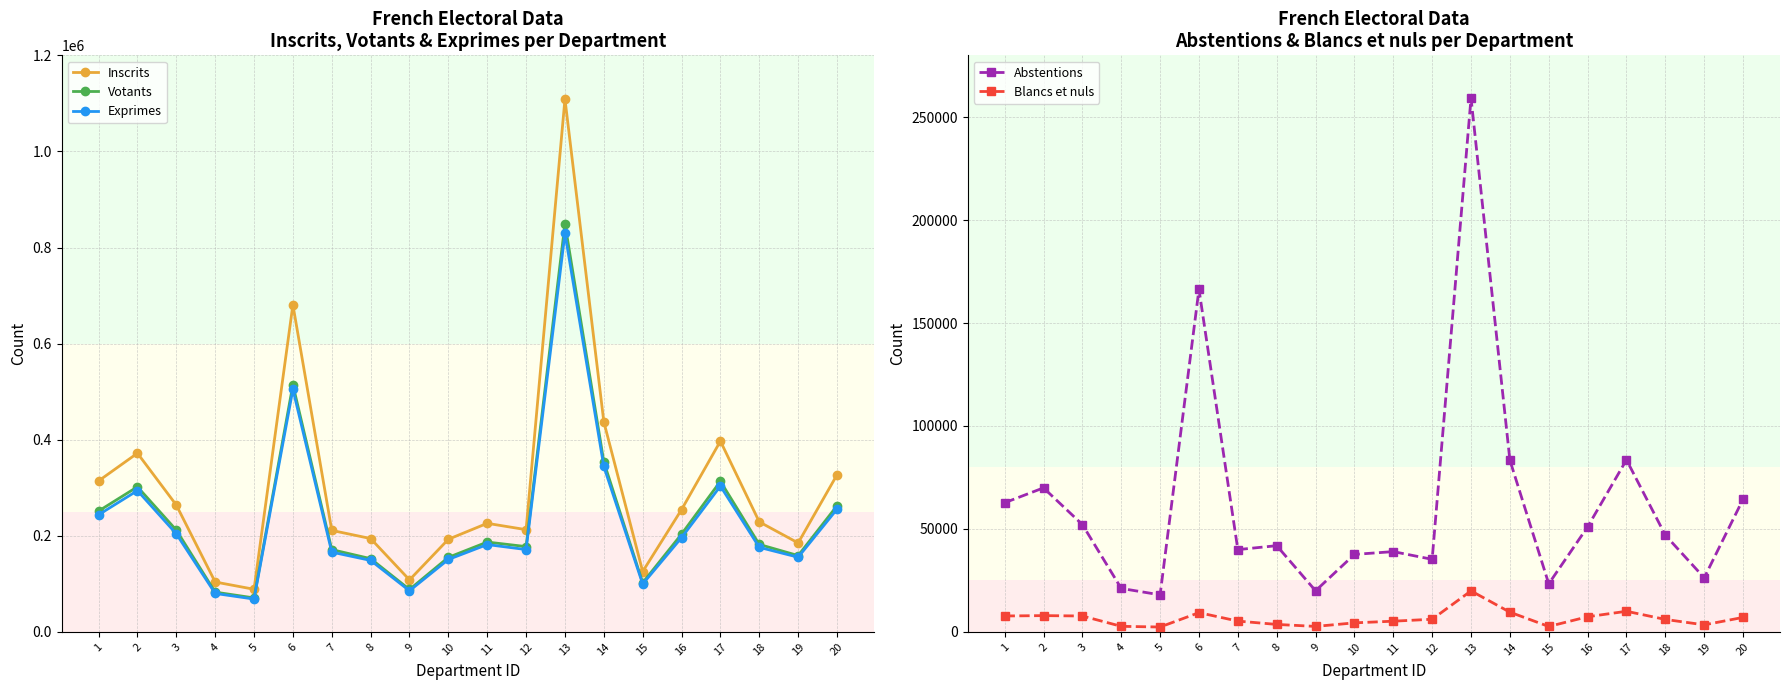

At which label does Exprimes first exceed 181783?

1